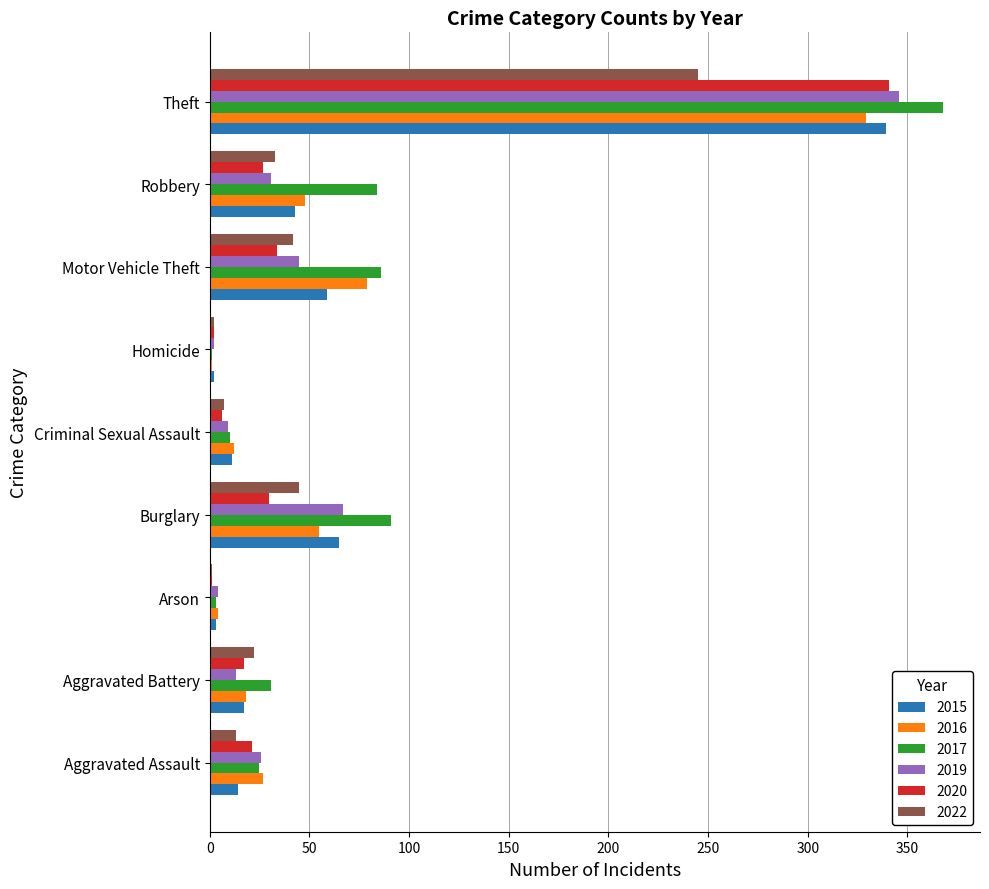

At which label does 2016 reach its peak?

Theft